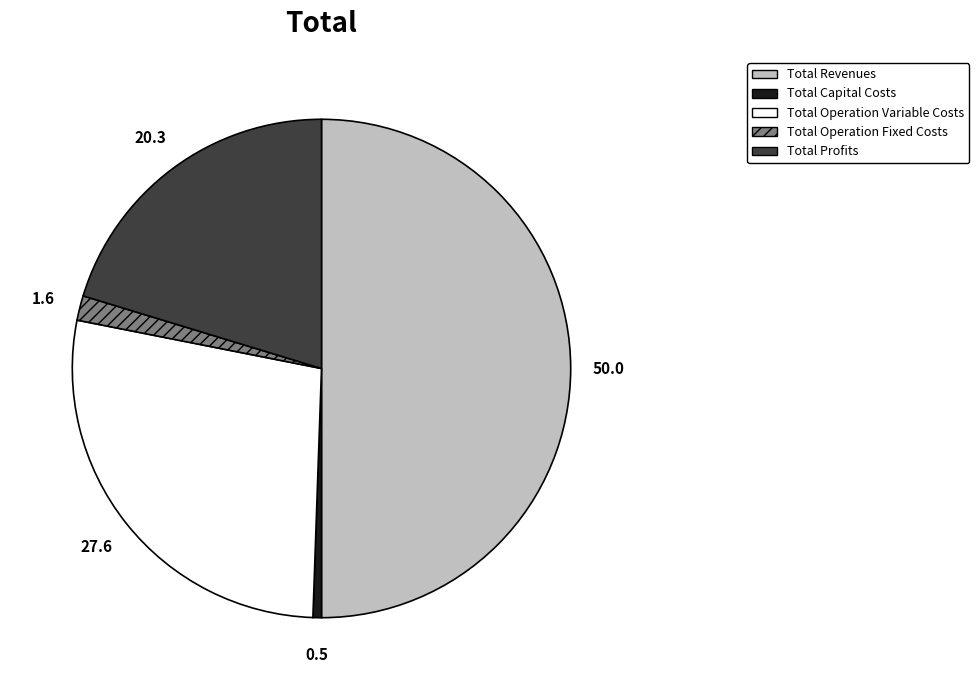

Rank the categories by value from highest to lowest.

Total Revenues, Total Operation Variable Costs, Total Profits, Total Operation Fixed Costs, Total Capital Costs